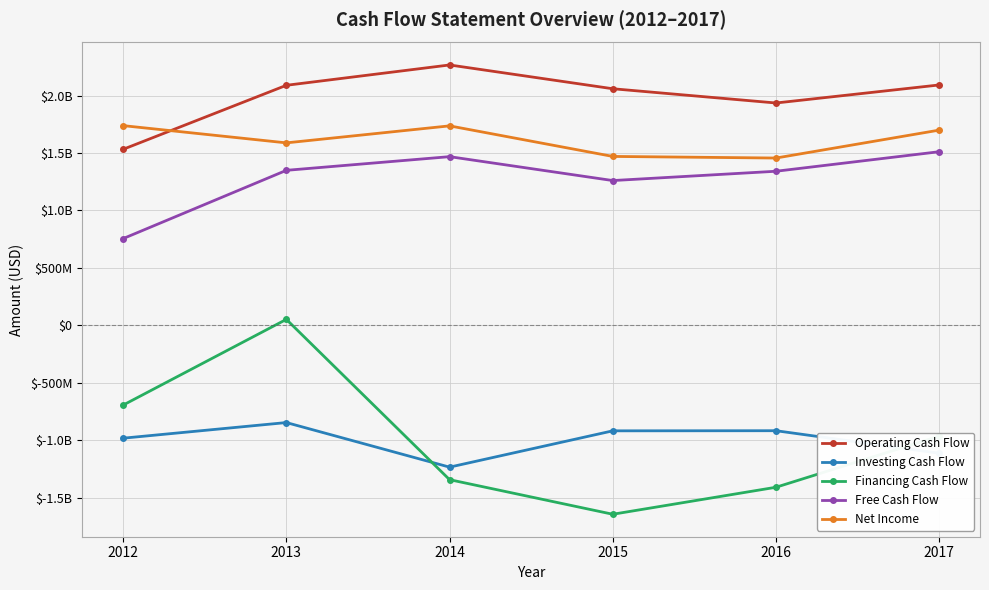

What is the difference between the maximum and minimum values in the Financing Cash Flow series?

1696000000